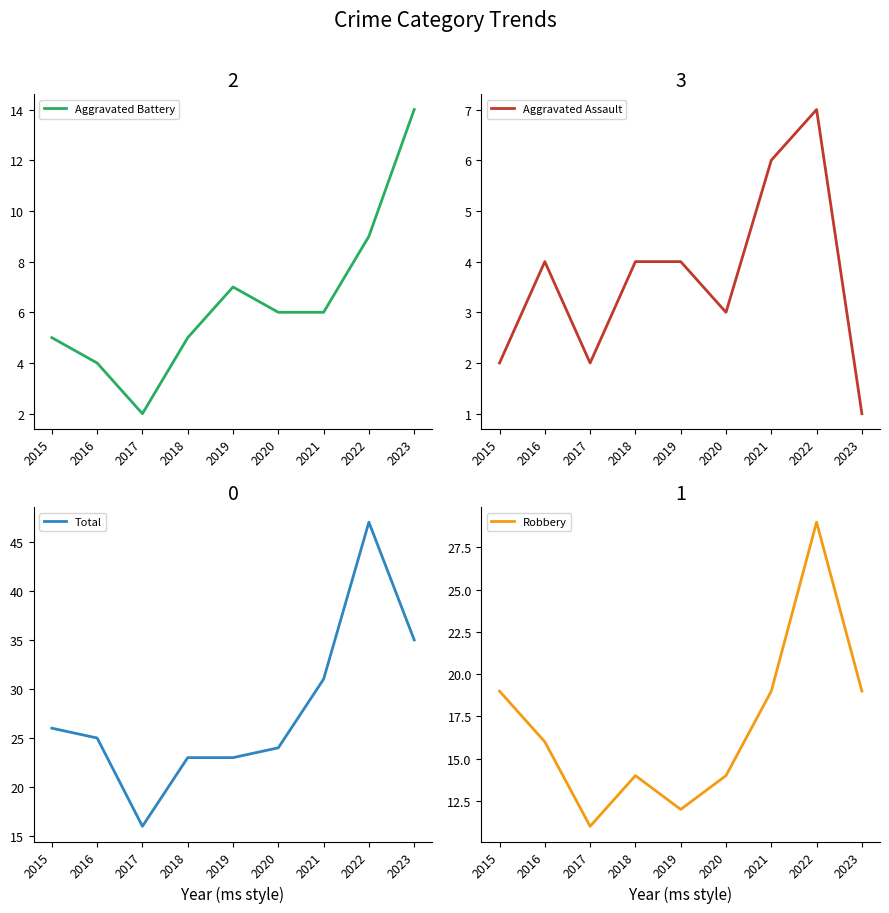

Which series has the largest total across all categories?

Total